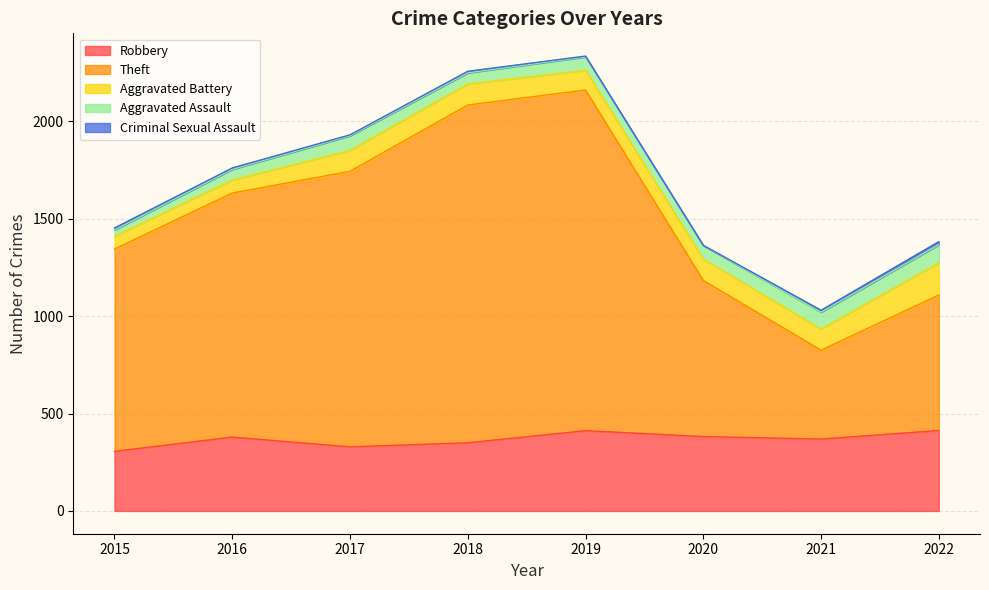

Rank the series by their maximum value, from highest to lowest.

Theft, Robbery, Aggravated Battery, Aggravated Assault, Criminal Sexual Assault